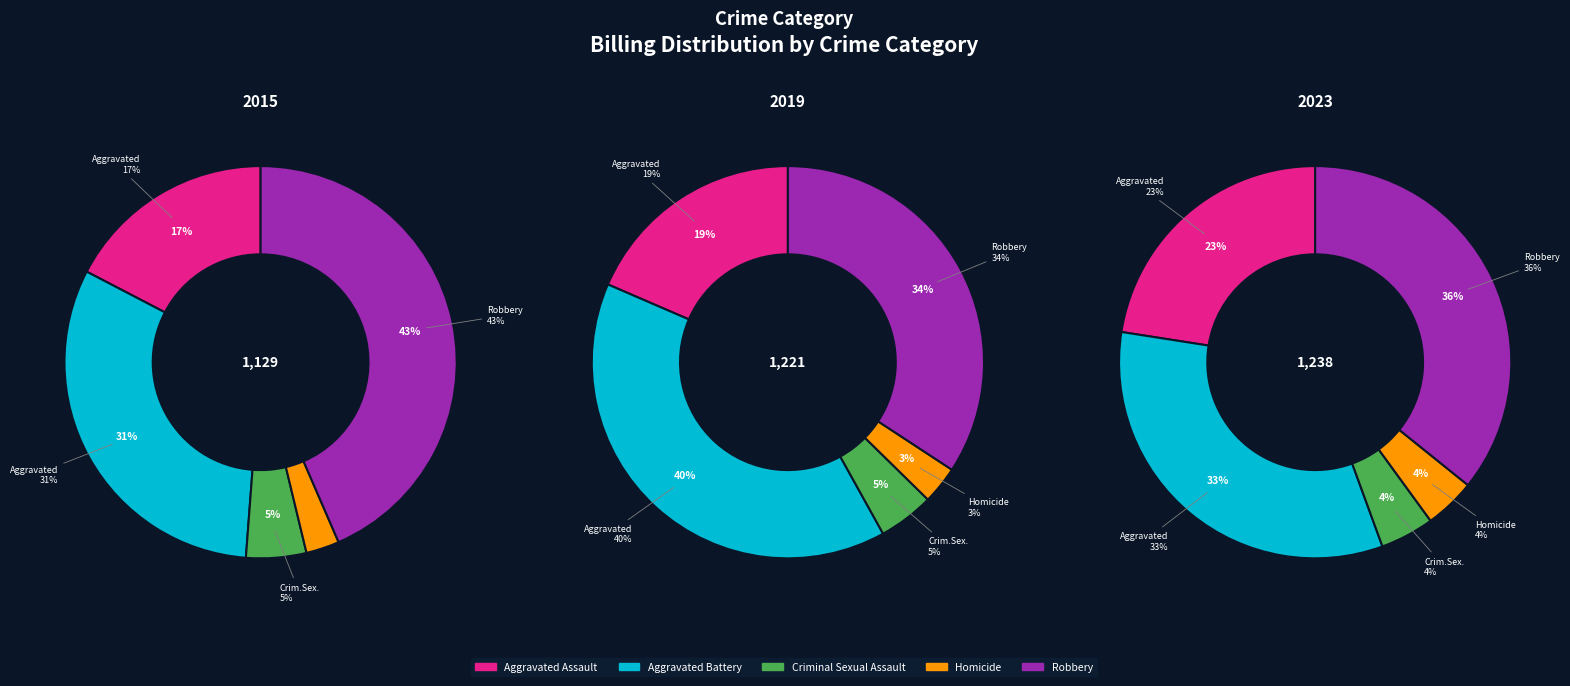

Does any single category account for the majority?

No